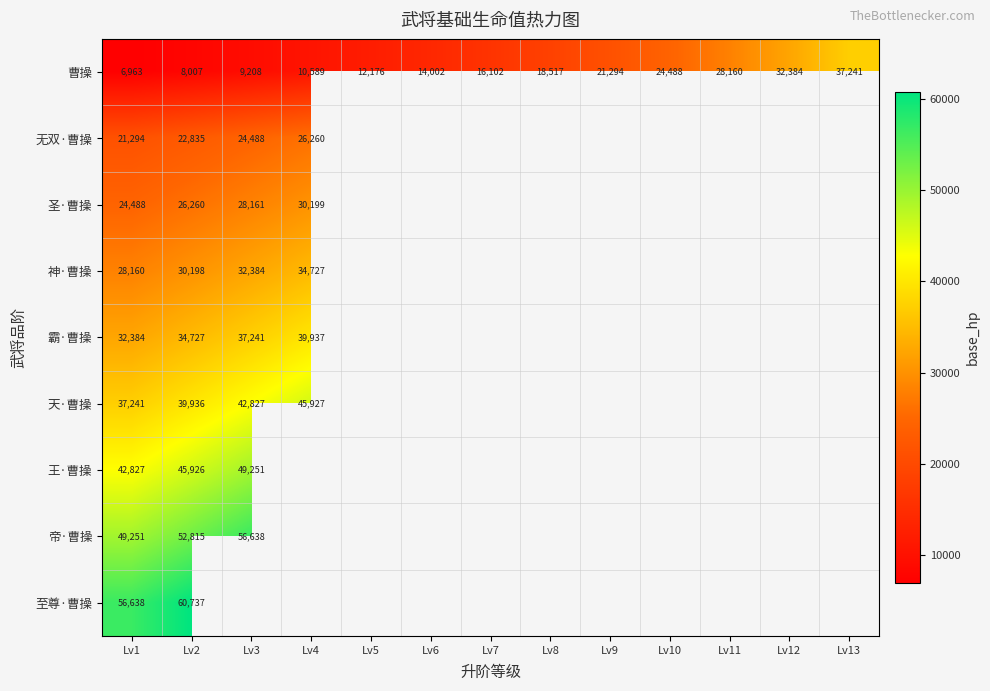

What is the difference between the maximum and minimum values in the 曹操 series?

30278